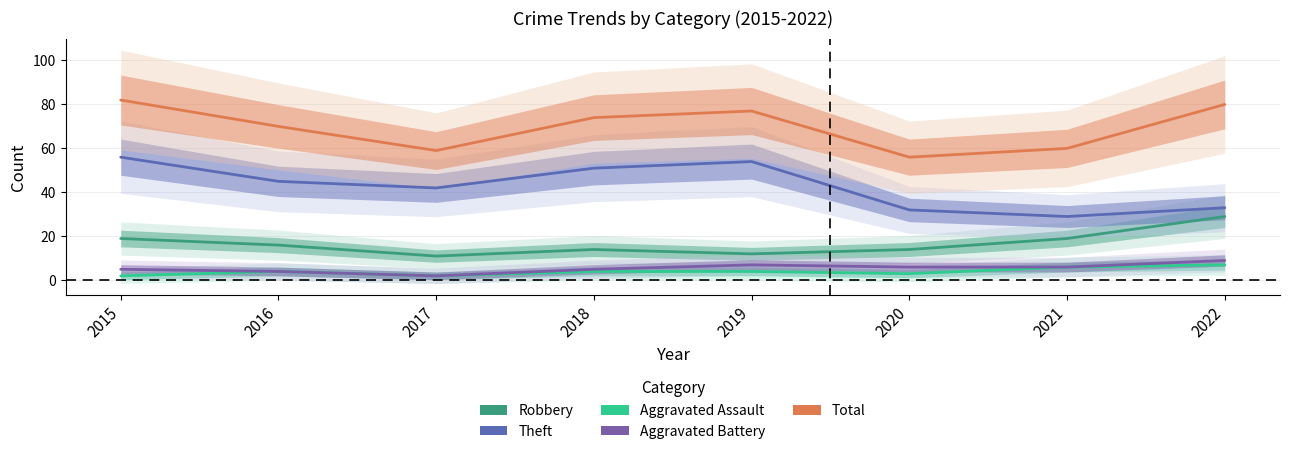

What is the total value across all series at 2015?

164